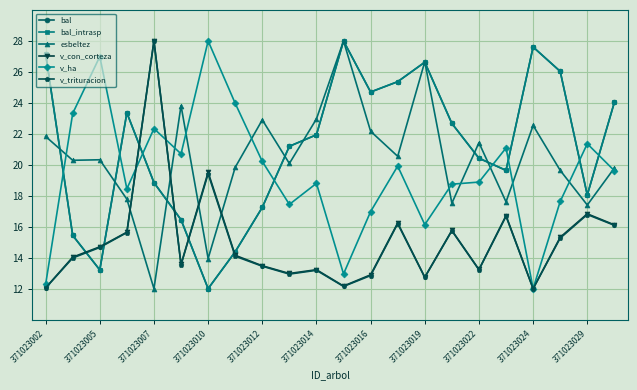

Is this an area chart (filled region under the line)?

No